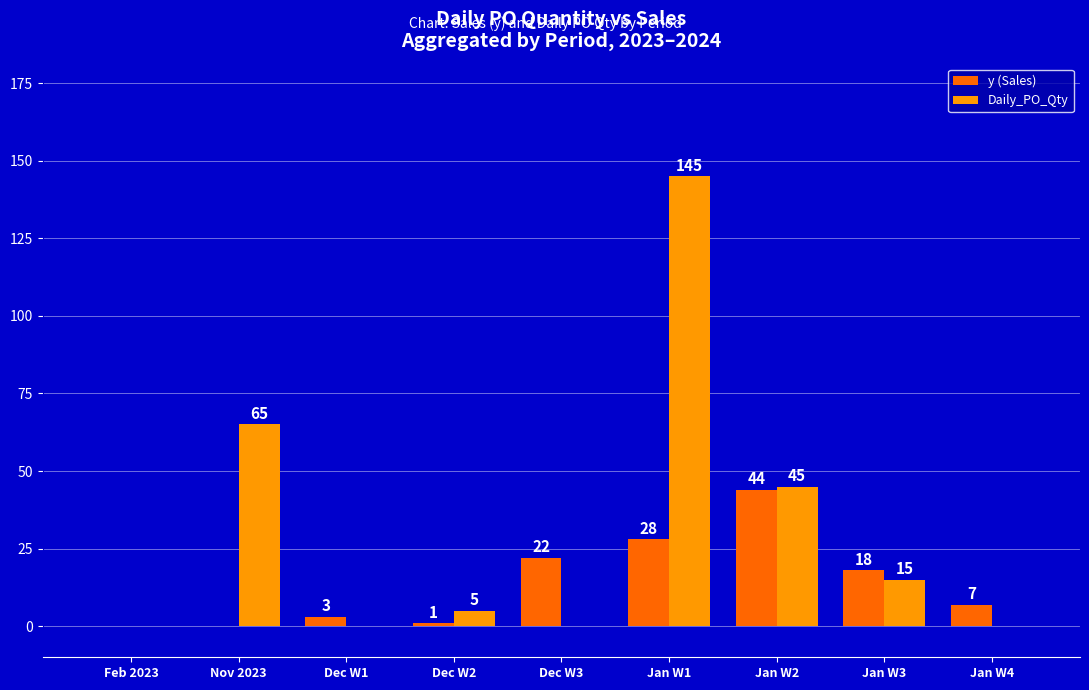

Count the number of data series in this chart.

2